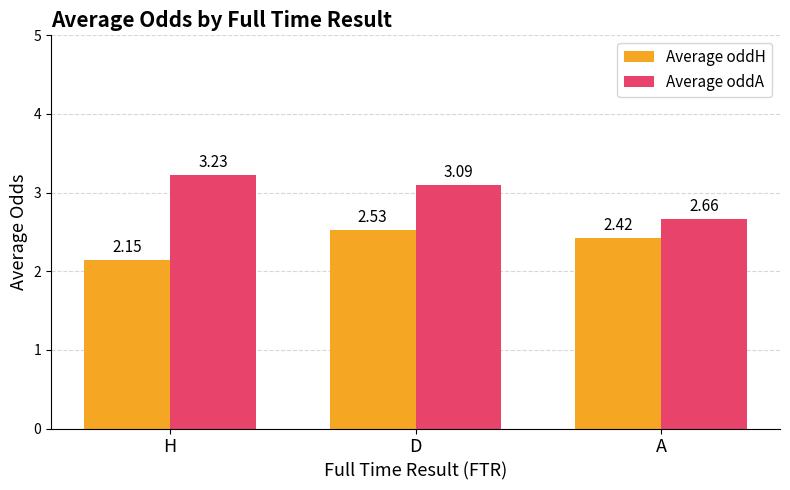

Is the value of Average oddA at D greater than the value of Average oddH at D?

Yes